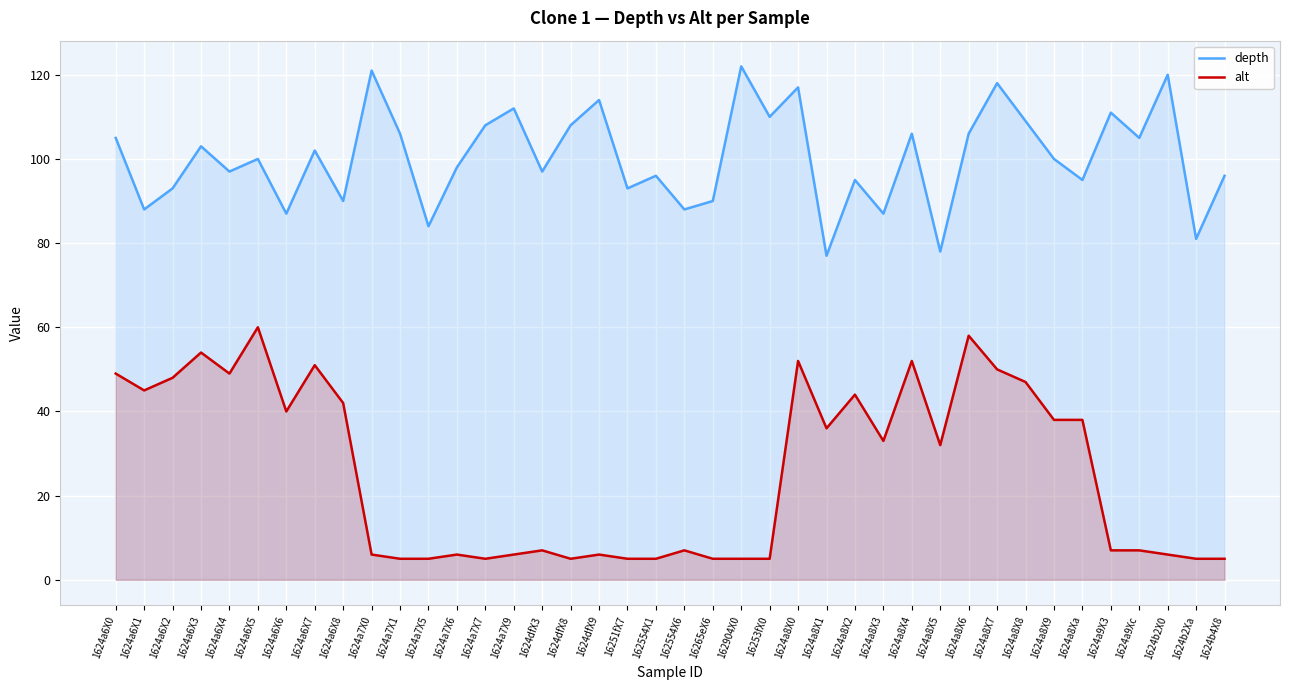

True or false: alt and depth intersect in this chart.

False